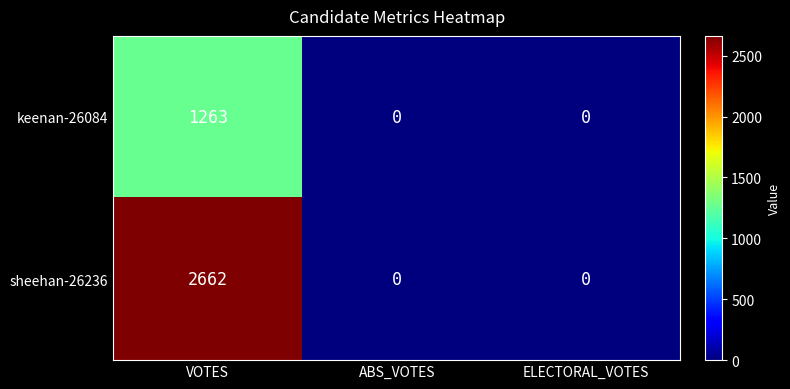

List the series in order of their peak value, lowest first.

keenan-26084, sheehan-26236